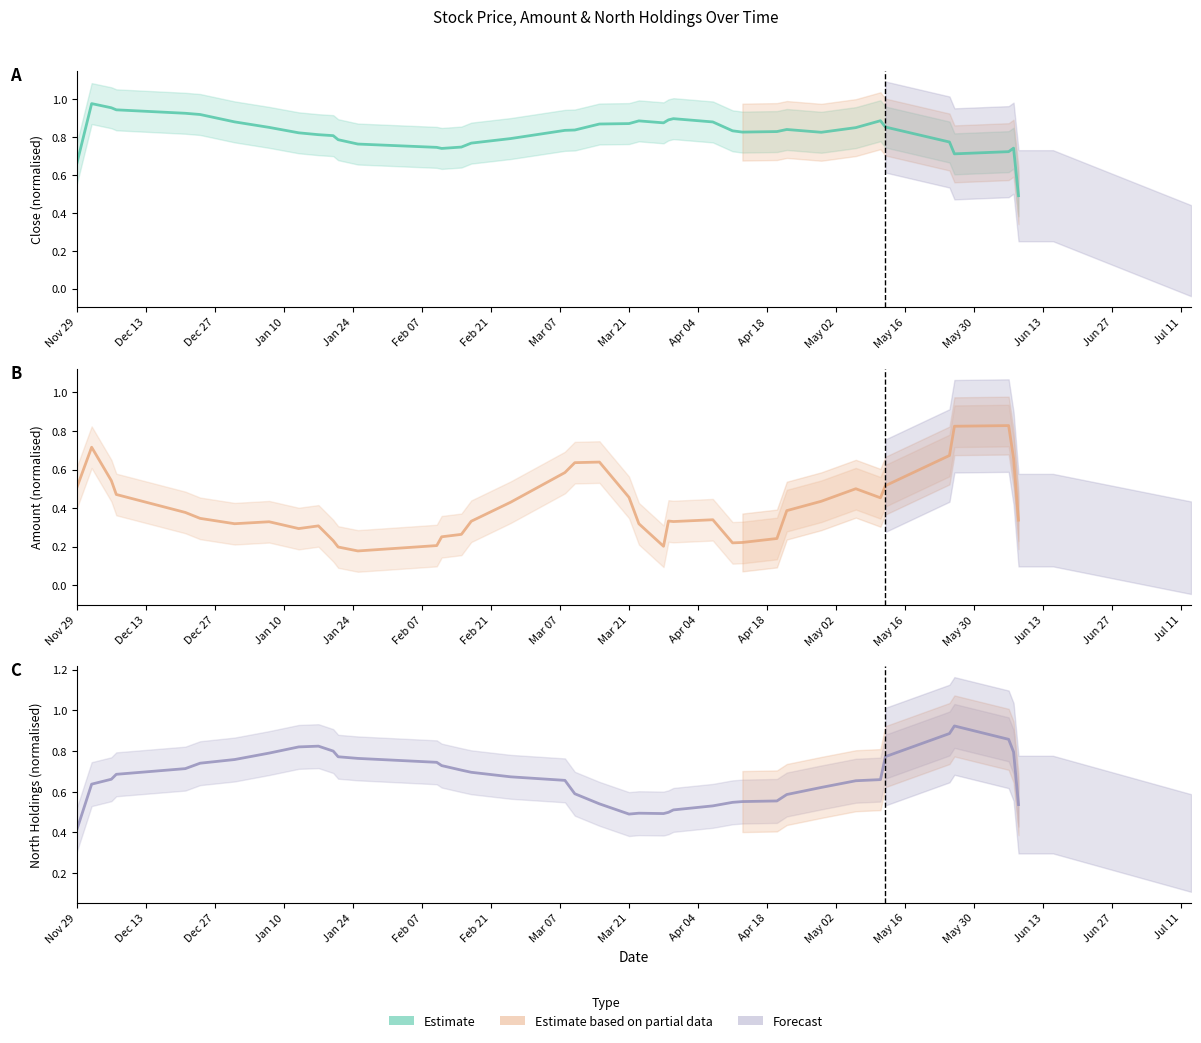

Does the chart display data point markers on the line(s)?

No